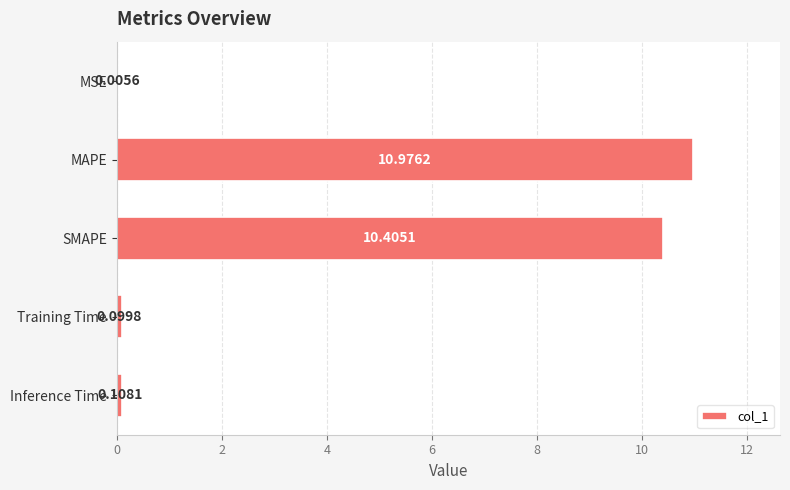

At which category does the chart reach its peak across all series?

MAPE